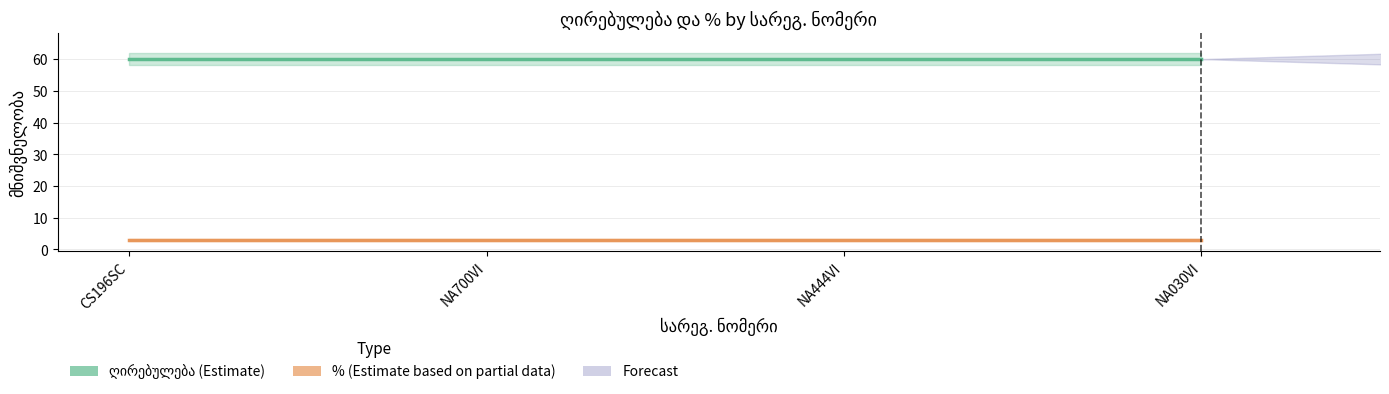

At which label is % closest to 3?

CS196SC